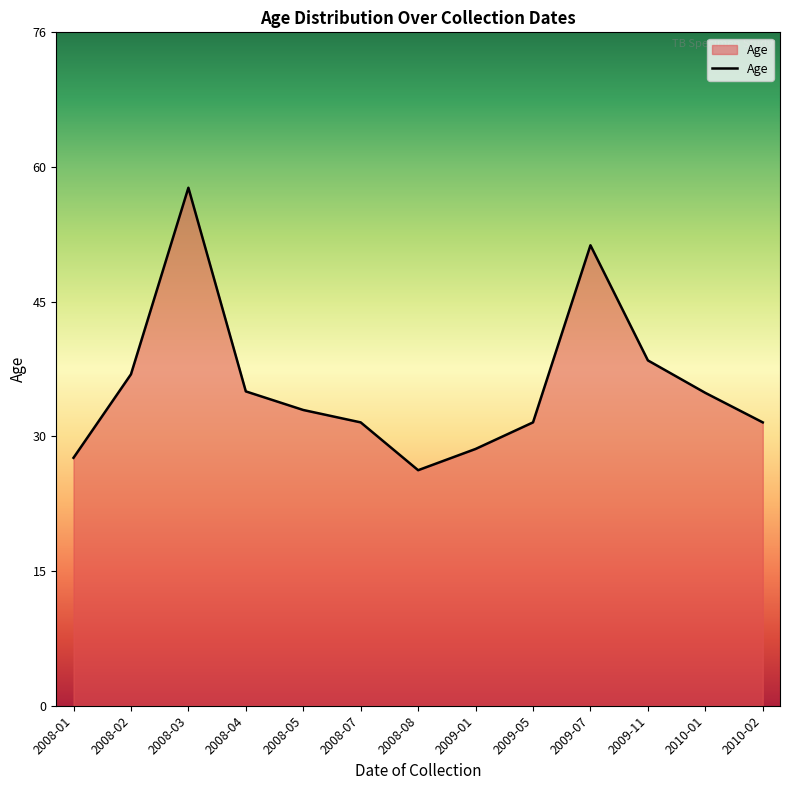

Is it true that the value at 2009-11 is 25.8?

False